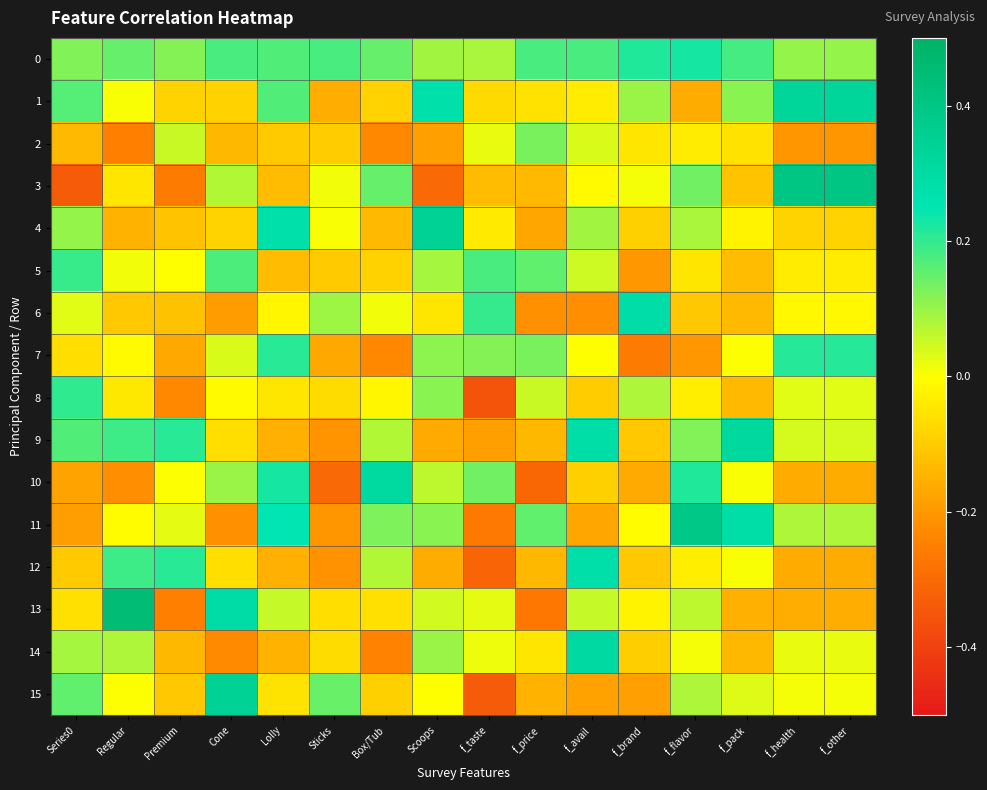

Reading left to right, extract all data points from this chart.

0: Series0=0.1	Regular=0.1	Premium=0.1	Cone=0.2	Lolly=0.2	Sticks=0.2	Box/Tub=0.2	Scoops=0.1	f_taste=0.1	f_price=0.2	f_avail=0.2	f_brand=0.2	f_flavor=0.2	f_pack=0.2	f_health=0.1	f_other=0.1
1: Series0=0.2	Regular=0.0	Premium=-0.1	Cone=-0.1	Lolly=0.2	Sticks=-0.2	Box/Tub=-0.1	Scoops=0.3	f_taste=-0.1	f_price=-0.1	f_avail=-0.0	f_brand=0.1	f_flavor=-0.2	f_pack=0.1	f_health=0.3	f_other=0.3
2: Series0=-0.1	Regular=-0.2	Premium=0.1	Cone=-0.1	Lolly=-0.1	Sticks=-0.1	Box/Tub=-0.2	Scoops=-0.2	f_taste=0.0	f_price=0.1	f_avail=0.0	f_brand=-0.0	f_flavor=-0.0	f_pack=-0.1	f_health=-0.2	f_other=-0.2
3: Series0=-0.3	Regular=-0.1	Premium=-0.3	Cone=0.1	Lolly=-0.1	Sticks=0.0	Box/Tub=0.1	Scoops=-0.3	f_taste=-0.1	f_price=-0.1	f_avail=-0.0	f_brand=0.0	f_flavor=0.1	f_pack=-0.1	f_health=0.4	f_other=0.4
4: Series0=0.1	Regular=-0.1	Premium=-0.1	Cone=-0.1	Lolly=0.3	Sticks=0.0	Box/Tub=-0.1	Scoops=0.3	f_taste=-0.0	f_price=-0.2	f_avail=0.1	f_brand=-0.1	f_flavor=0.1	f_pack=-0.0	f_health=-0.1	f_other=-0.1
5: Series0=0.2	Regular=0.0	Premium=-0.0	Cone=0.2	Lolly=-0.1	Sticks=-0.1	Box/Tub=-0.1	Scoops=0.1	f_taste=0.2	f_price=0.2	f_avail=0.0	f_brand=-0.2	f_flavor=-0.0	f_pack=-0.1	f_health=-0.0	f_other=-0.0
6: Series0=0.0	Regular=-0.1	Premium=-0.1	Cone=-0.2	Lolly=-0.0	Sticks=0.1	Box/Tub=0.0	Scoops=-0.0	f_taste=0.2	f_price=-0.2	f_avail=-0.2	f_brand=0.3	f_flavor=-0.1	f_pack=-0.1	f_health=-0.0	f_other=-0.0
7: Series0=-0.1	Regular=-0.0	Premium=-0.2	Cone=0.0	Lolly=0.2	Sticks=-0.2	Box/Tub=-0.2	Scoops=0.1	f_taste=0.1	f_price=0.1	f_avail=-0.0	f_brand=-0.3	f_flavor=-0.2	f_pack=0.0	f_health=0.2	f_other=0.2
8: Series0=0.2	Regular=-0.0	Premium=-0.2	Cone=-0.0	Lolly=-0.0	Sticks=-0.1	Box/Tub=-0.0	Scoops=0.1	f_taste=-0.4	f_price=0.1	f_avail=-0.1	f_brand=0.1	f_flavor=-0.0	f_pack=-0.1	f_health=0.0	f_other=0.0
9: Series0=0.2	Regular=0.2	Premium=0.2	Cone=-0.1	Lolly=-0.2	Sticks=-0.2	Box/Tub=0.1	Scoops=-0.2	f_taste=-0.2	f_price=-0.1	f_avail=0.3	f_brand=-0.1	f_flavor=0.1	f_pack=0.3	f_health=0.0	f_other=0.0
10: Series0=-0.2	Regular=-0.2	Premium=0.0	Cone=0.1	Lolly=0.2	Sticks=-0.3	Box/Tub=0.3	Scoops=0.1	f_taste=0.1	f_price=-0.3	f_avail=-0.1	f_brand=-0.2	f_flavor=0.2	f_pack=0.0	f_health=-0.2	f_other=-0.2
11: Series0=-0.2	Regular=-0.0	Premium=0.0	Cone=-0.2	Lolly=0.2	Sticks=-0.2	Box/Tub=0.1	Scoops=0.1	f_taste=-0.3	f_price=0.2	f_avail=-0.2	f_brand=-0.0	f_flavor=0.4	f_pack=0.3	f_health=0.1	f_other=0.1
12: Series0=-0.1	Regular=0.2	Premium=0.2	Cone=-0.1	Lolly=-0.2	Sticks=-0.2	Box/Tub=0.1	Scoops=-0.2	f_taste=-0.3	f_price=-0.1	f_avail=0.3	f_brand=-0.1	f_flavor=-0.0	f_pack=0.0	f_health=-0.2	f_other=-0.2
13: Series0=-0.1	Regular=0.5	Premium=-0.2	Cone=0.3	Lolly=0.1	Sticks=-0.1	Box/Tub=-0.1	Scoops=0.0	f_taste=0.0	f_price=-0.3	f_avail=0.1	f_brand=-0.0	f_flavor=0.1	f_pack=-0.2	f_health=-0.2	f_other=-0.2
14: Series0=0.1	Regular=0.1	Premium=-0.1	Cone=-0.2	Lolly=-0.1	Sticks=-0.1	Box/Tub=-0.2	Scoops=0.1	f_taste=0.0	f_price=-0.0	f_avail=0.3	f_brand=-0.1	f_flavor=0.0	f_pack=-0.1	f_health=0.0	f_other=0.0
15: Series0=0.2	Regular=0.0	Premium=-0.1	Cone=0.3	Lolly=-0.1	Sticks=0.1	Box/Tub=-0.1	Scoops=-0.0	f_taste=-0.3	f_price=-0.1	f_avail=-0.2	f_brand=-0.2	f_flavor=0.1	f_pack=0.0	f_health=0.0	f_other=0.0